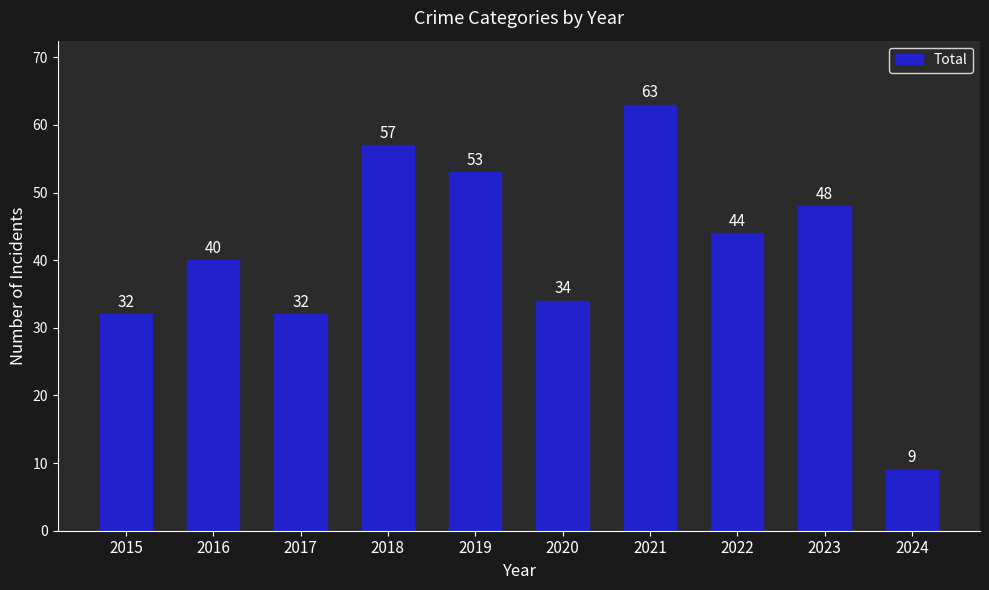

What is the difference between the maximum and minimum values?

54